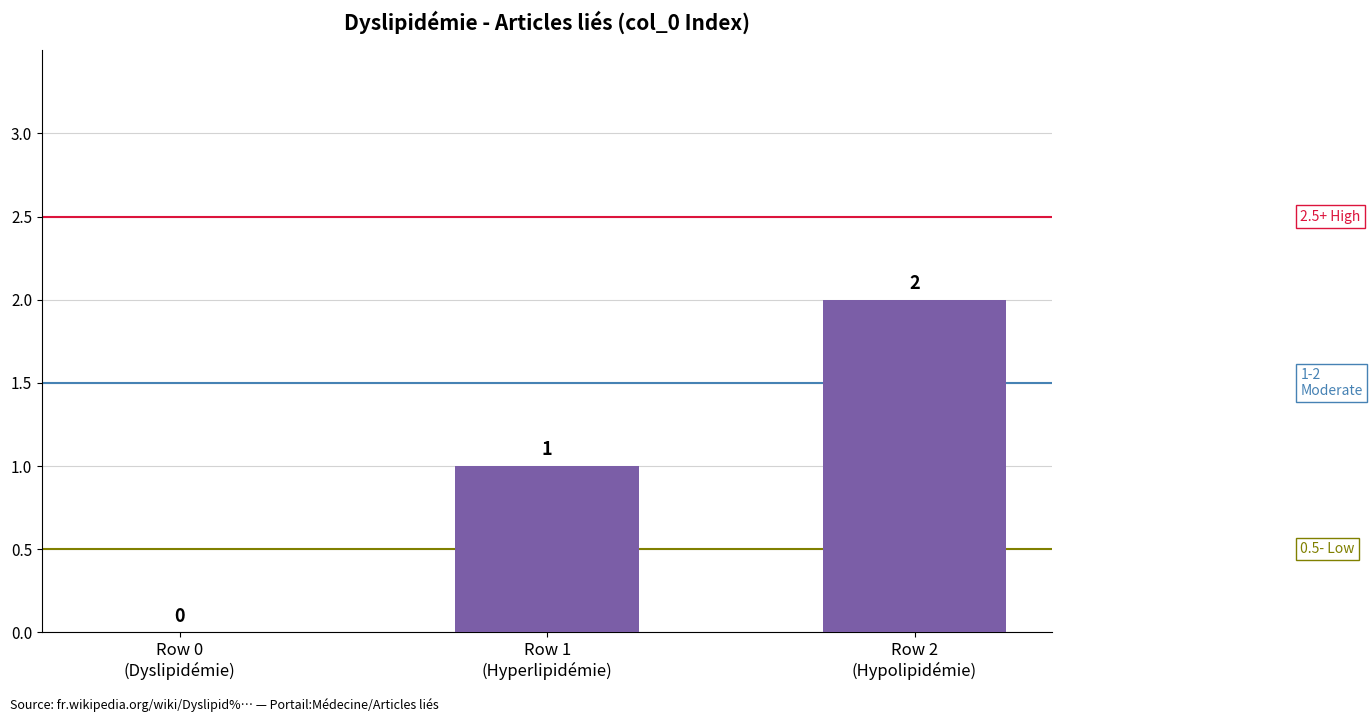

How many values are between 0 and 2?

3